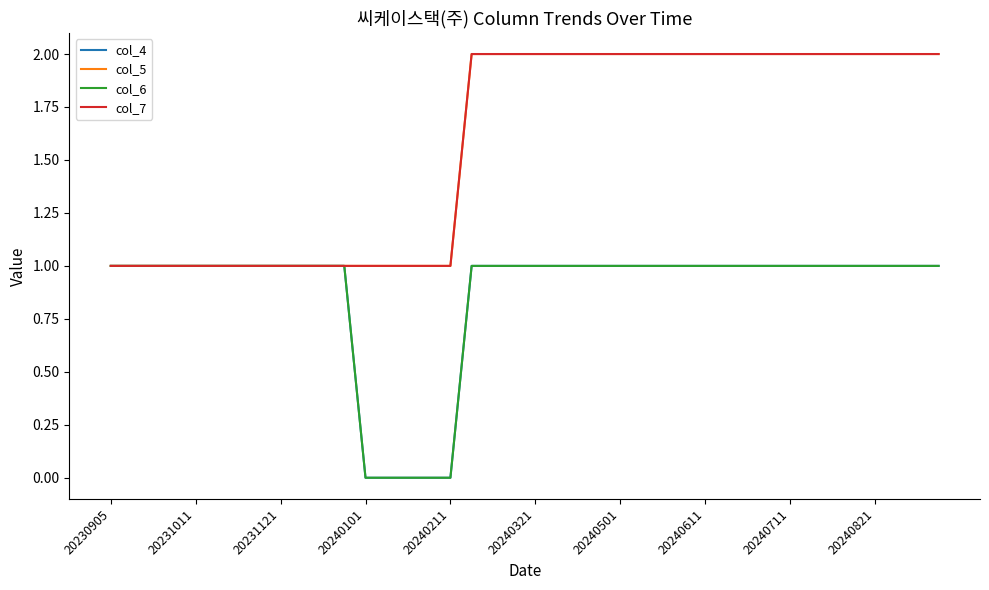

At which label does col_4 reach its peak?

20230905